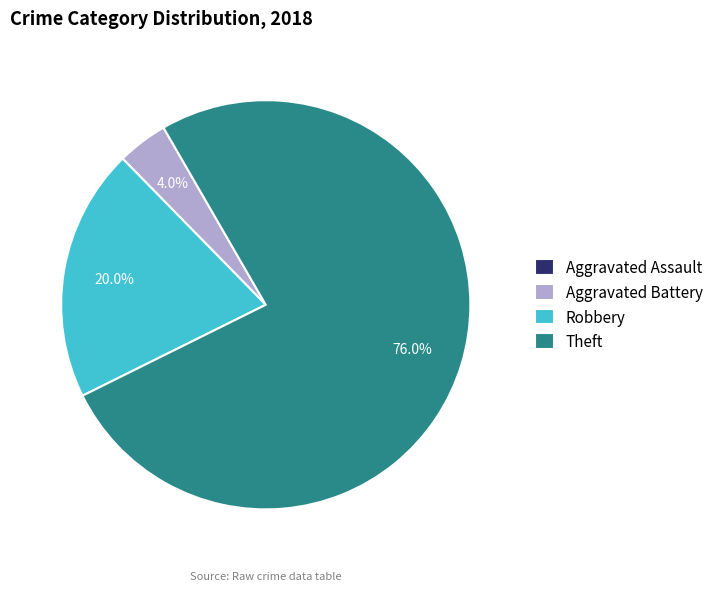

Combined, do Aggravated Battery and Robbery account for over 50%?

No